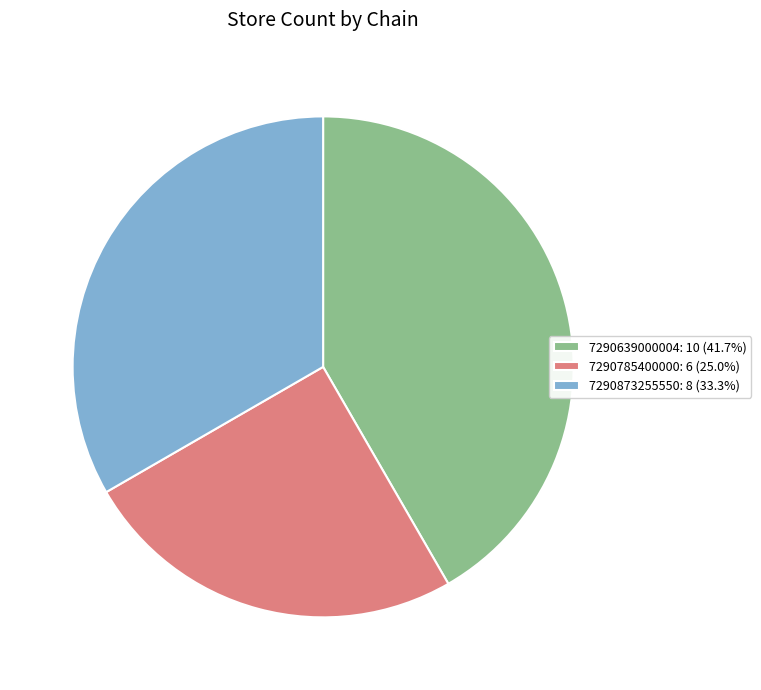

Which has a higher value, 7290639000004 or 7290785400000?

7290639000004